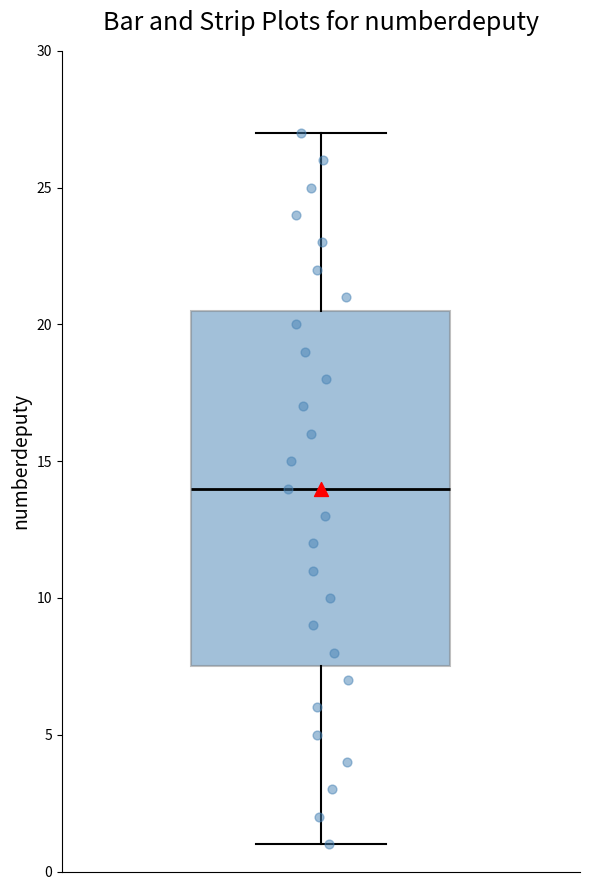

Read this box plot against the y-axis: the position of the median line, the range covered by the box, and the ends of both whiskers. The values are not printed on the chart, so give them approximately, as read against the axis.

median 14.0, box 7.5 to 20.5, whiskers 1.0 to 27.0